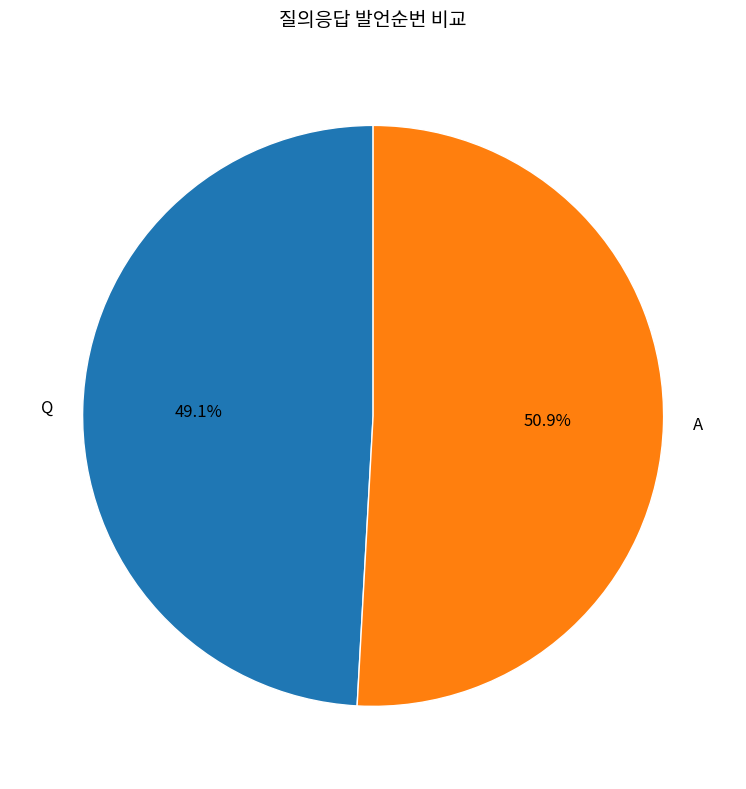

What percentage is the Q slice, to the nearest percent?

49%